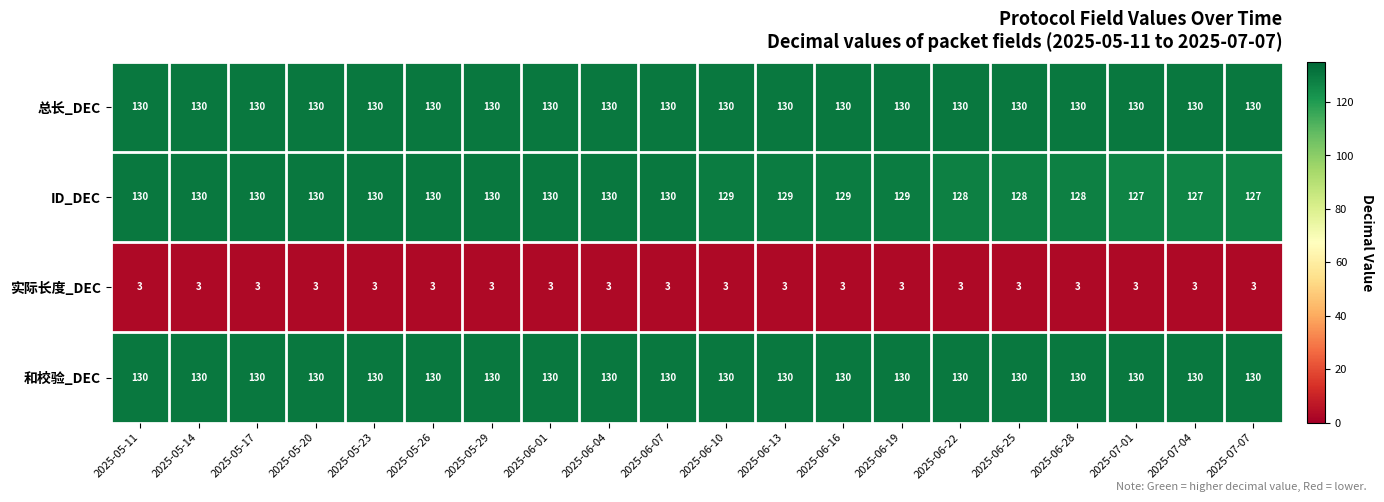

Is the value of 和校验_DEC at 2025-07-04 greater than the value of ID_DEC at 2025-06-22?

Yes